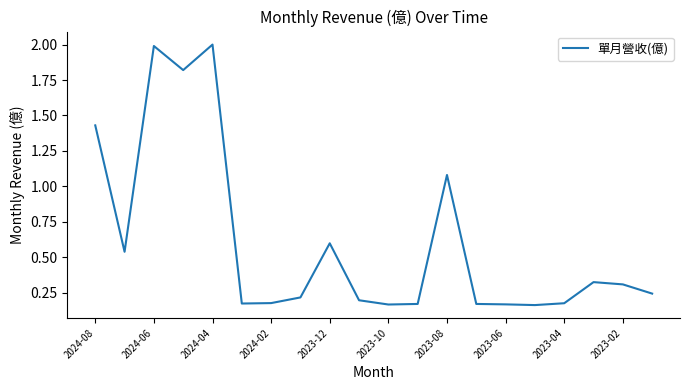

How many distinct data groups are displayed?

1